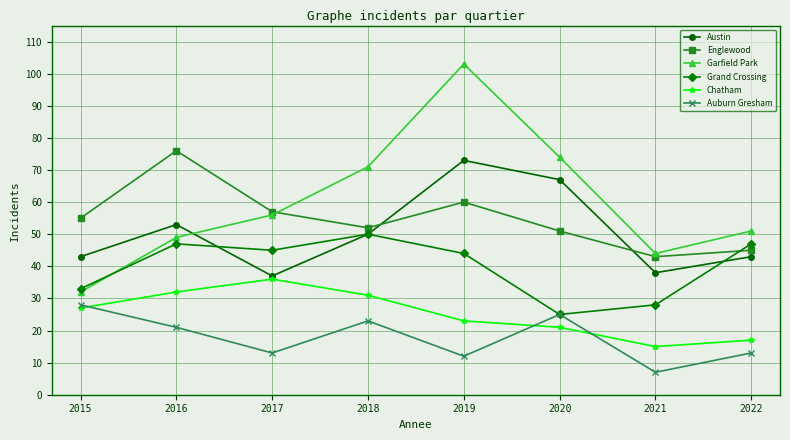

What is the average value of the Englewood series?

55